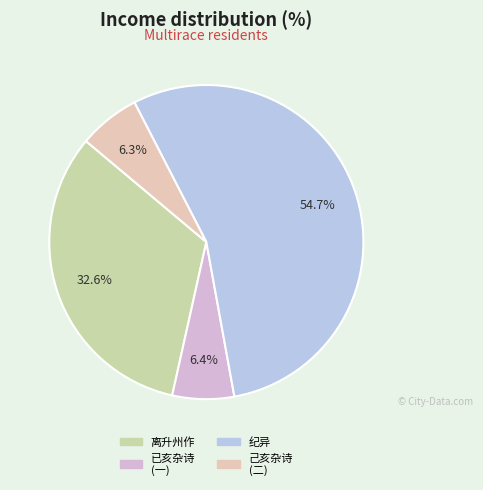

To the nearest percent, what is the average slice percentage?

25%